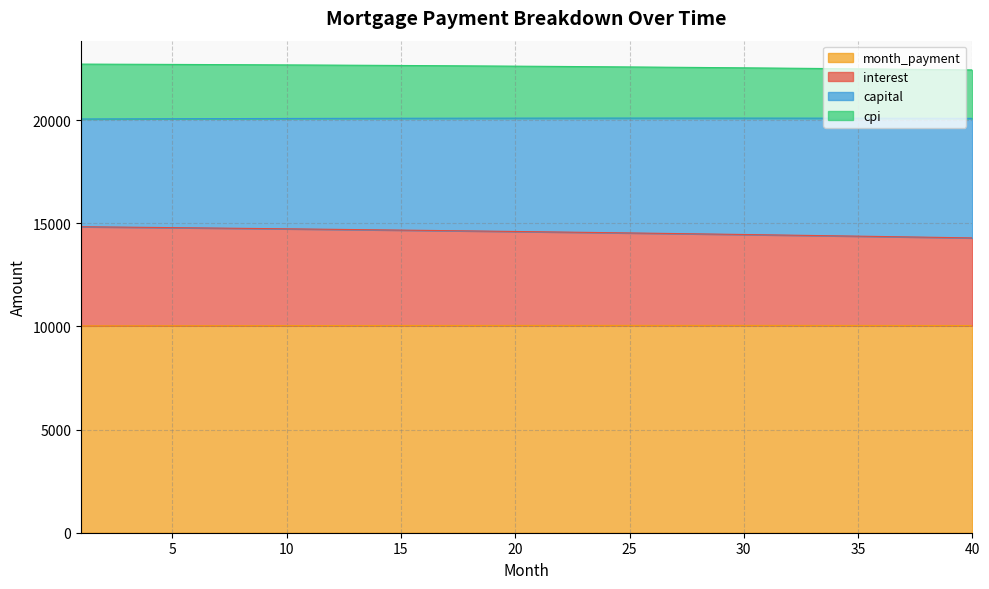

At which category is the sum across all series the highest?

1